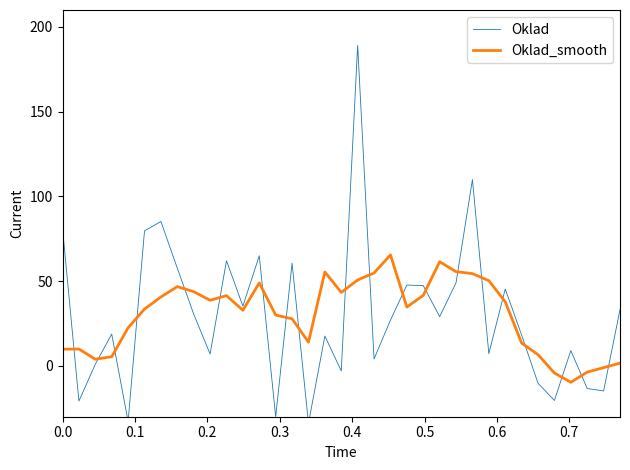

What are all the series names shown in the legend?

Oklad, Oklad_smooth